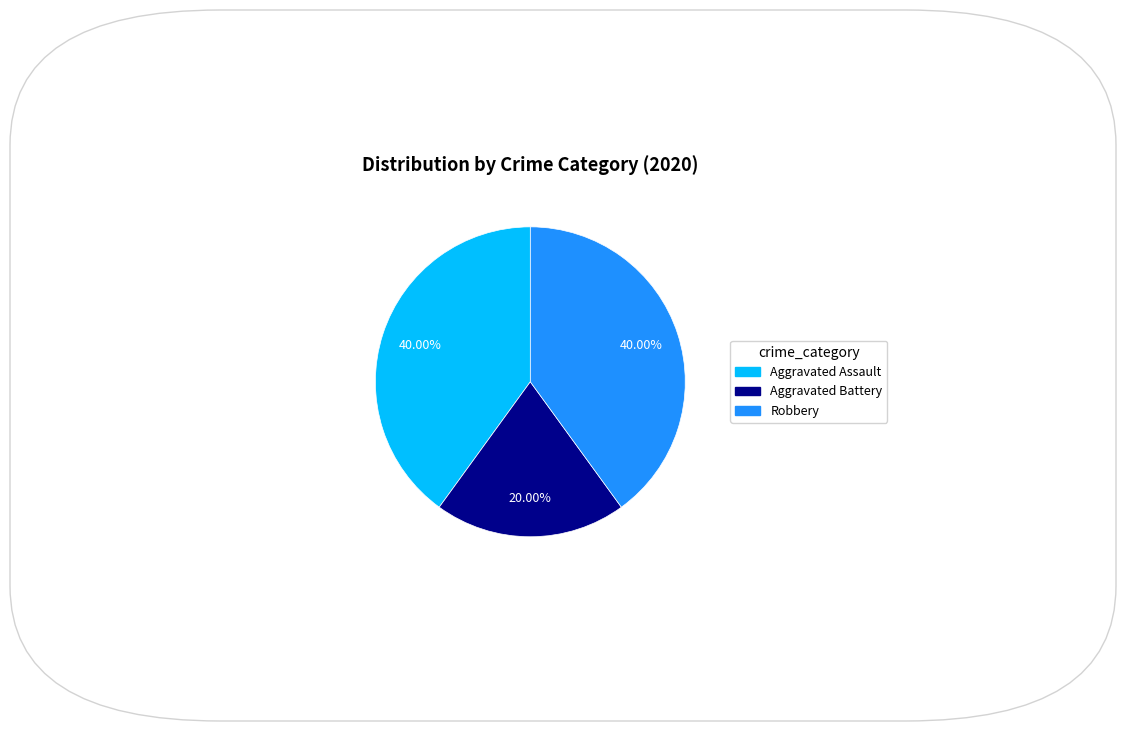

Does Aggravated Battery account for over 50% of the chart?

No